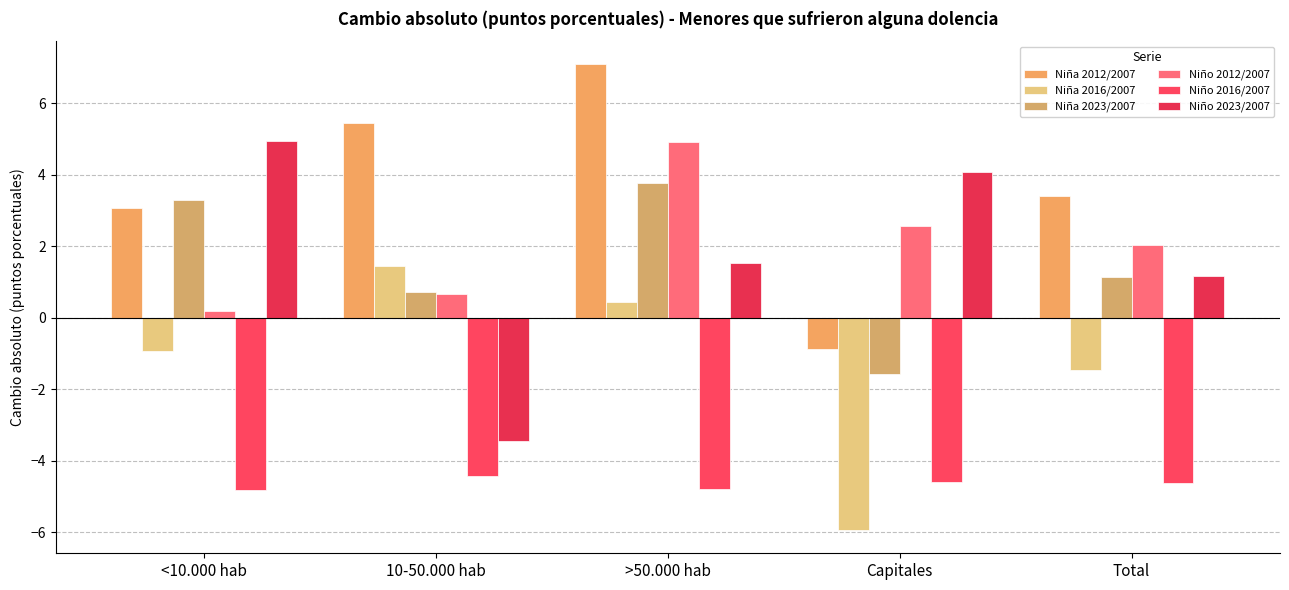

What is the difference between the second highest and minimum values in the Niño 2012/2007 series?

2.4